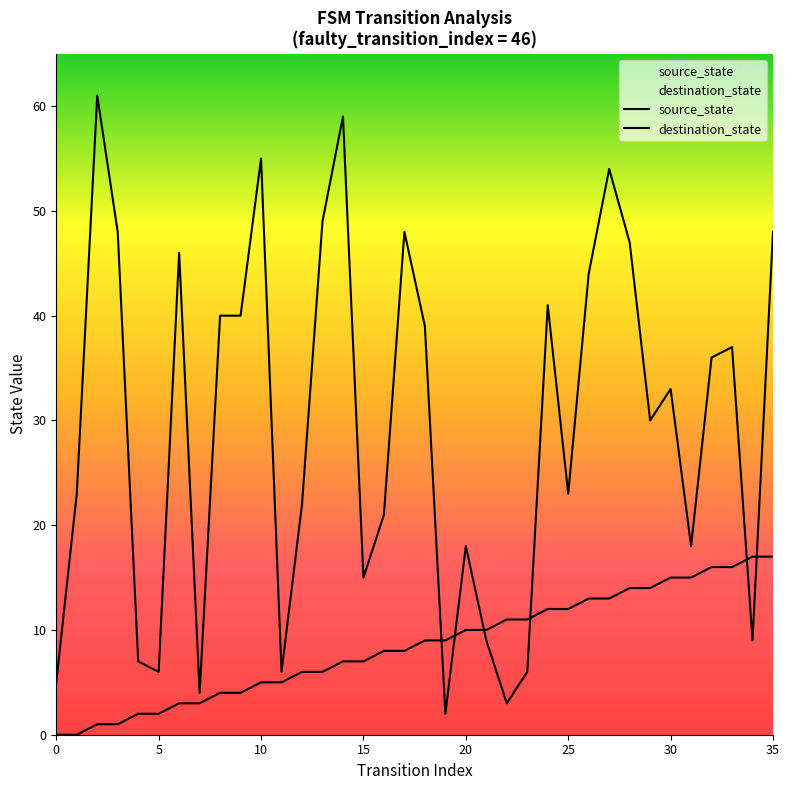

Between 11 and 20, which is larger?

20